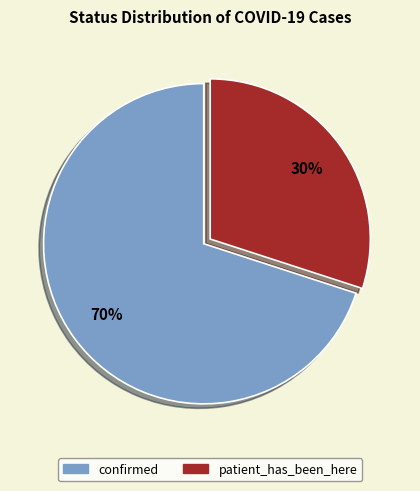

The confirmed slice represents 70% of the pie. True or false?

True